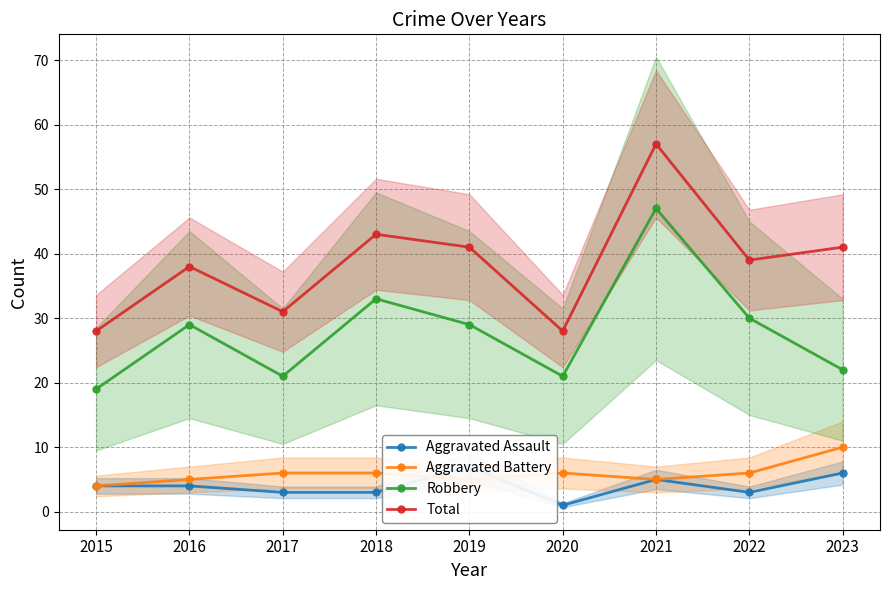

Between which two adjacent categories do Aggravated Battery and Aggravated Assault first intersect?

2018 and 2019